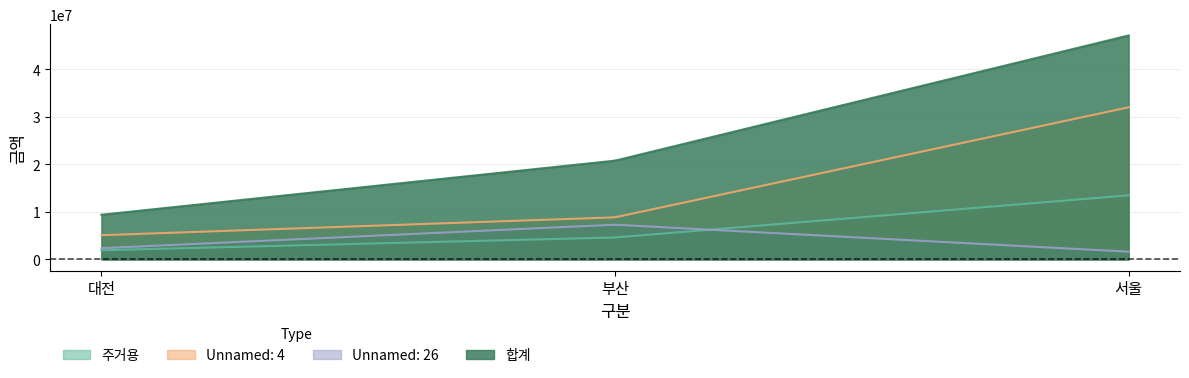

What is the value of the 합계 point at the 1st from the left?

9415699.4